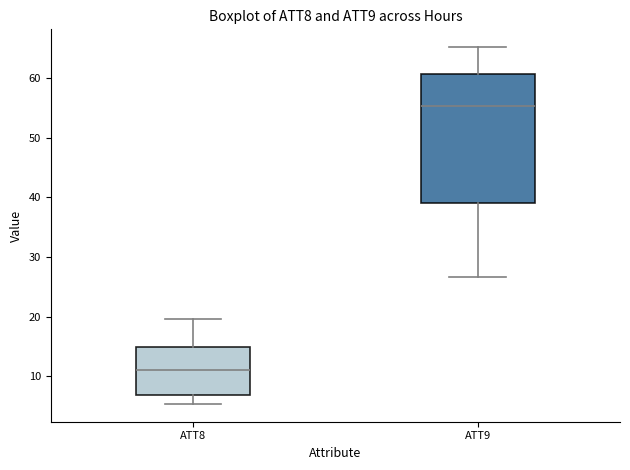

Which box has the lowest median line?

ATT8